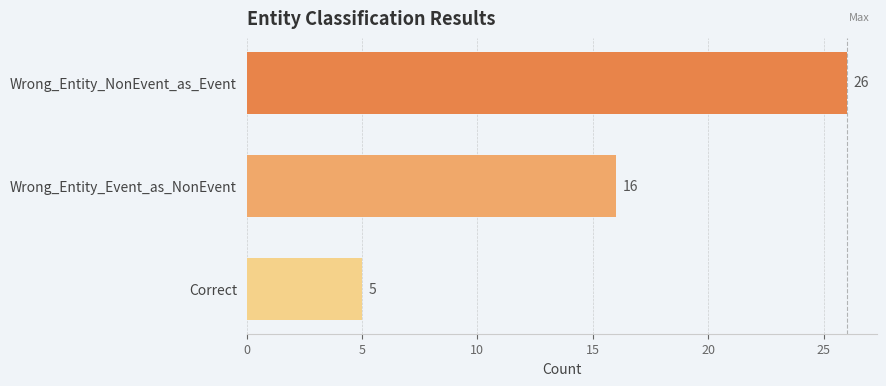

Does the chart contain stacked bars?

No